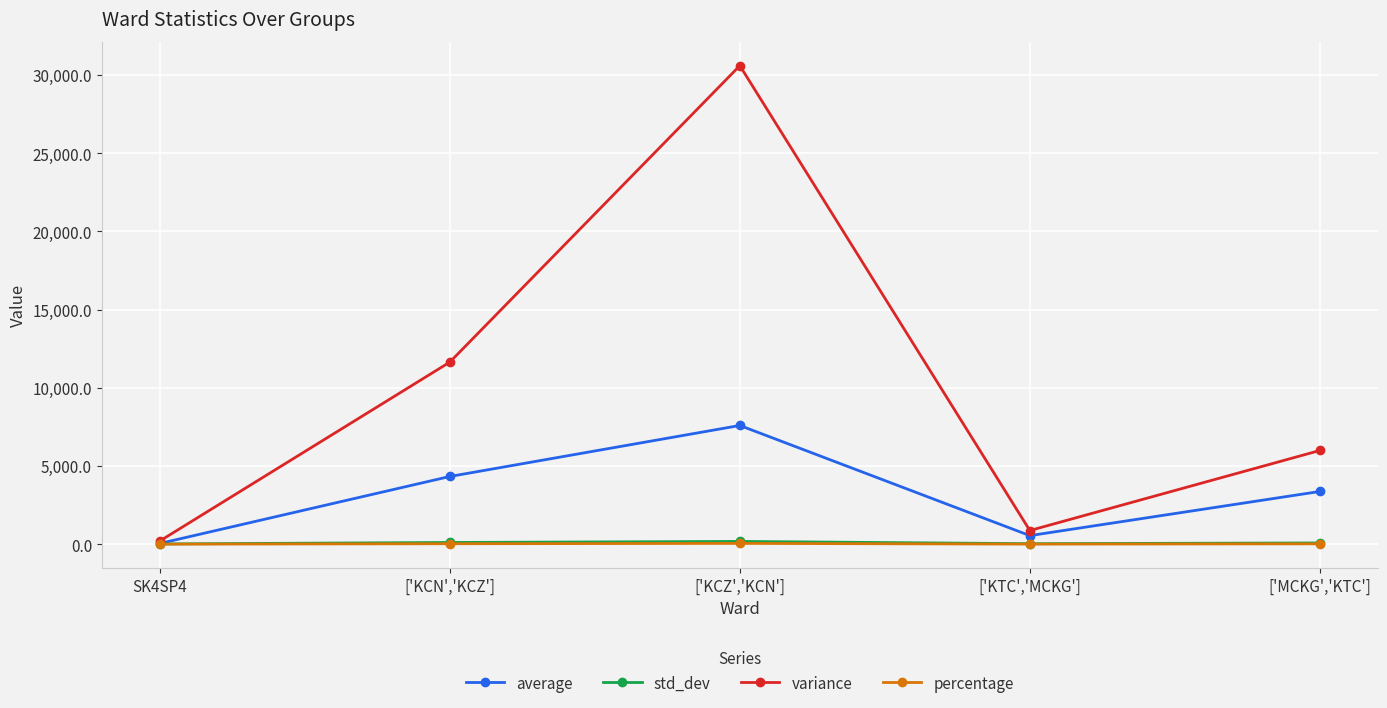

What is the sum of all percentage values?

100.0